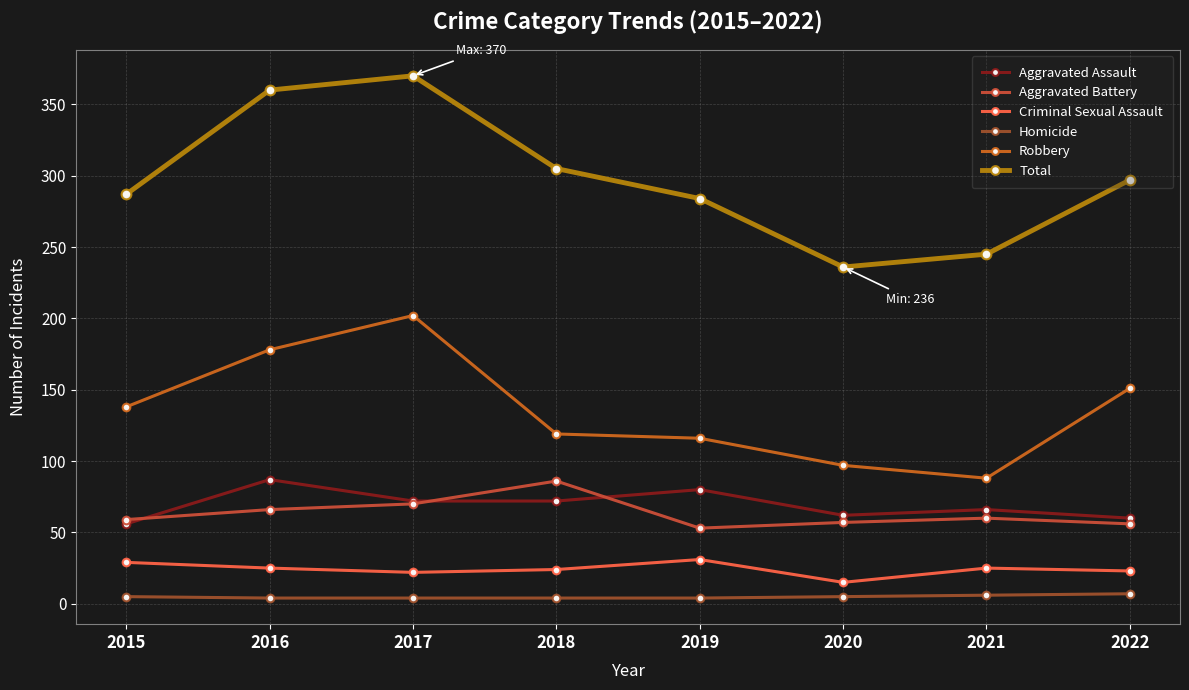

True or false: Aggravated Assault and Homicide cross at least once.

False